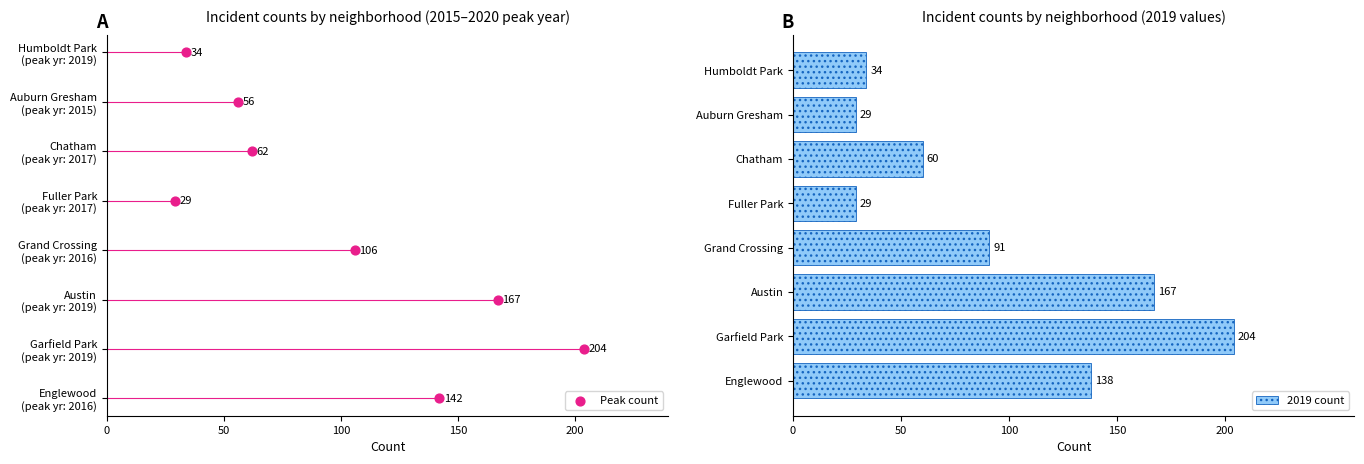

What is the difference between the 2019 count values at Auburn Gresham and Grand Crossing?

62